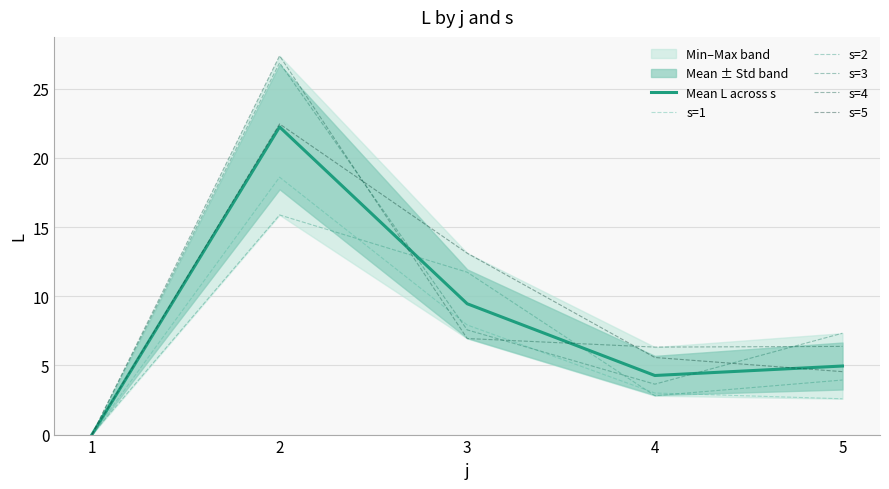

In s=2, how many points are lower than both neighbors (excluding endpoints)?

1